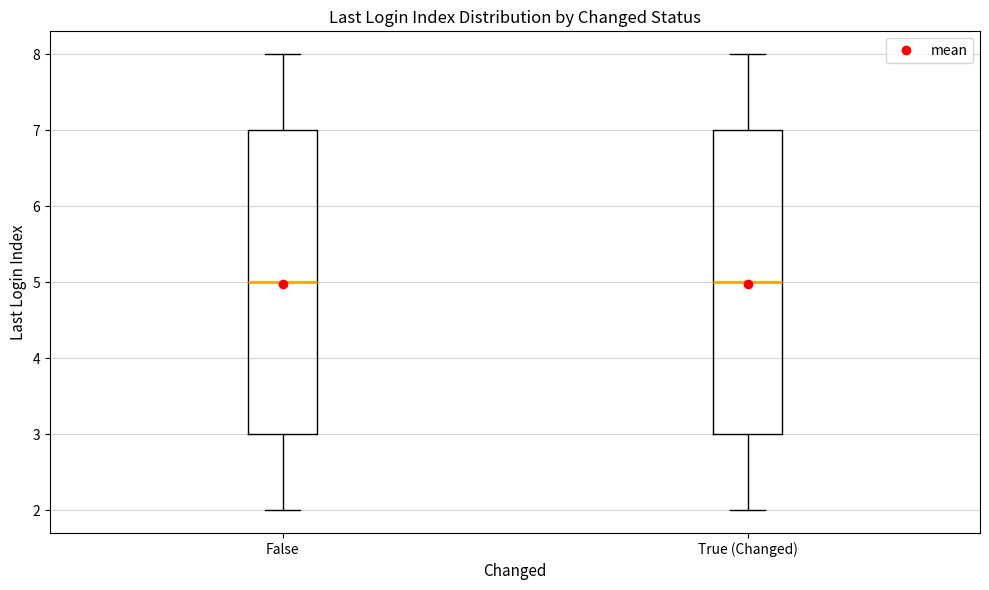

Reading left to right, transcribe this box plot: for each box, give where its median line is, the range the box spans, and where its two whiskers end, as read against the y-axis. The values are not printed on the chart, so give them approximately, as read against the axis.

False: median 5, box 3 to 7, whiskers 2 to 8
True (Changed): median 5, box 3 to 7, whiskers 2 to 8